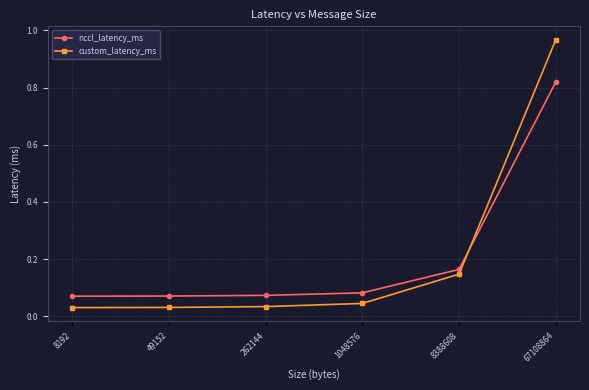

True or false: nccl_latency_ms and custom_latency_ms cross at least once.

True